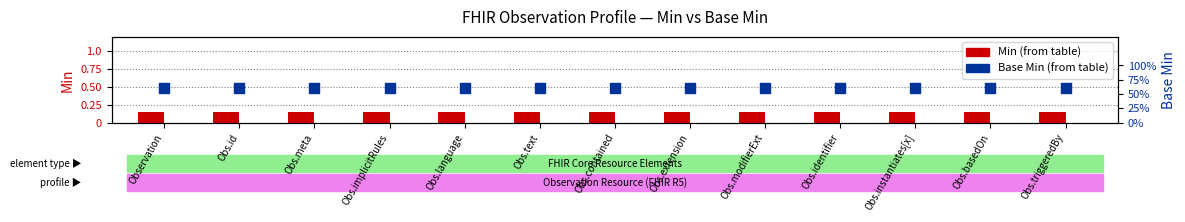

Is the value of Min at Obs.identifier greater than the value of Base Min at Obs.text?

No